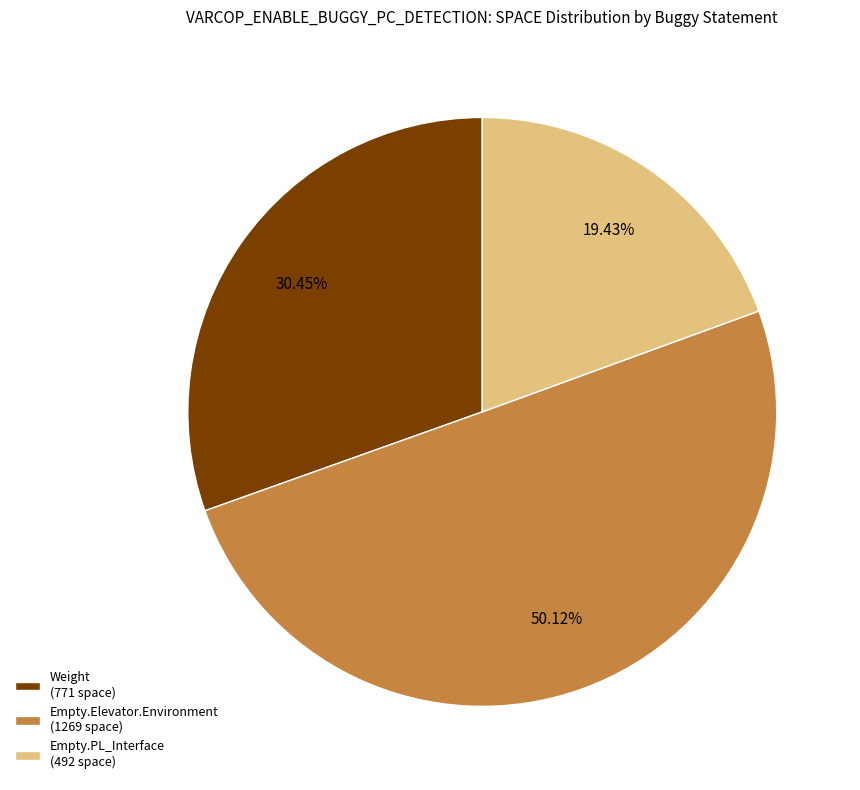

Which category accounts for the majority?

Empty.Elevator.Environment (1269 space)